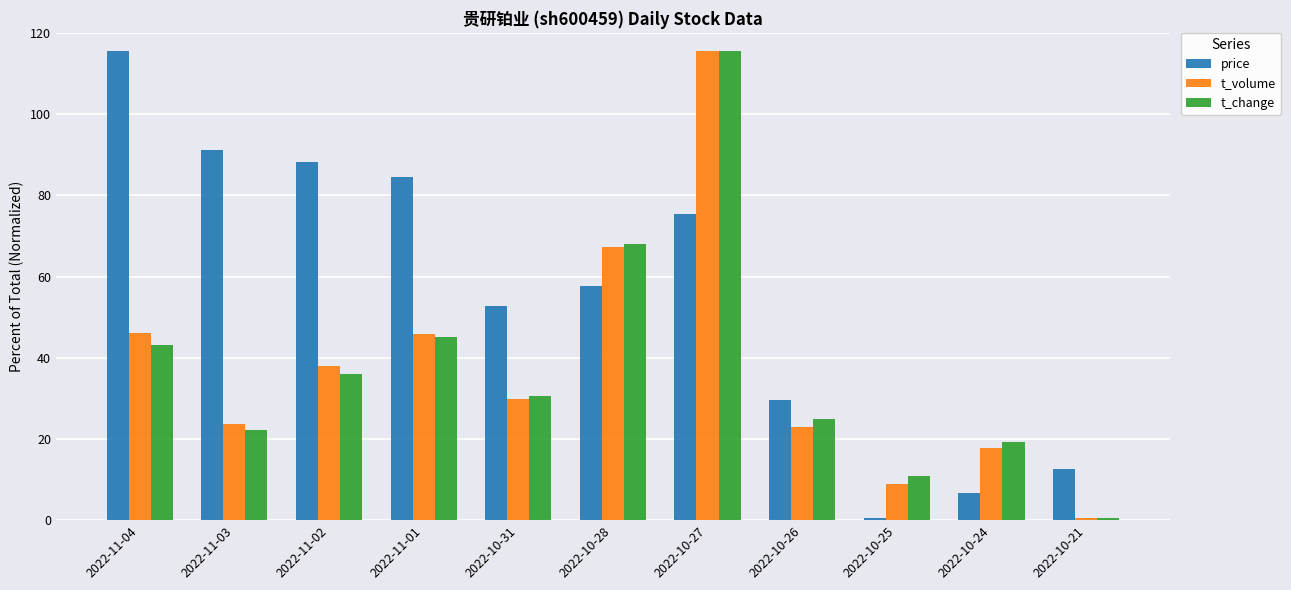

At which label is t_volume closest to 58?

2022-10-28